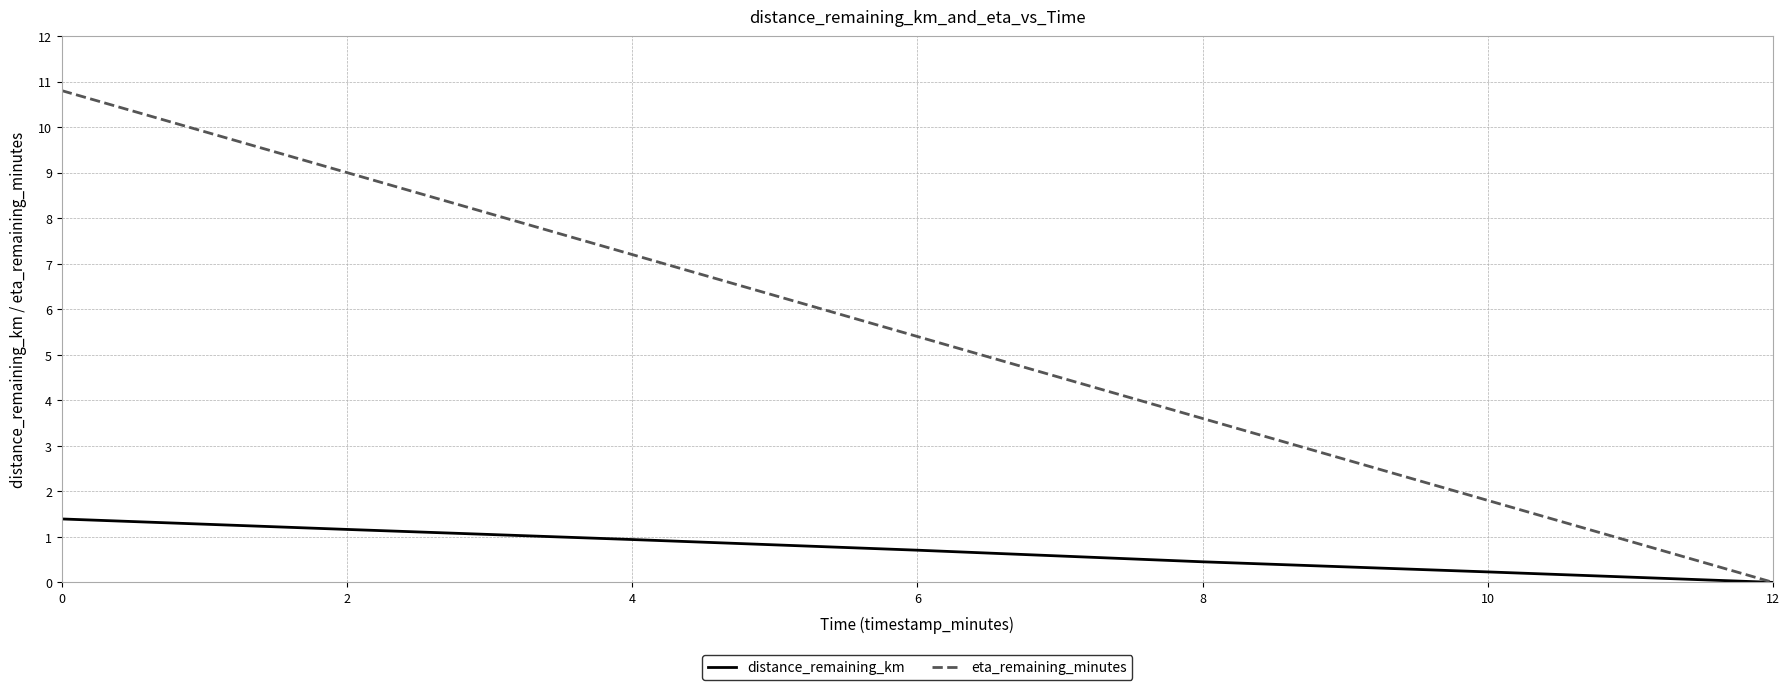

Reading left to right, what are all the values shown in this chart?

distance_remaining_km: 0=1.4	2=1.2	4=0.9	6=0.7	8=0.5	10=0.2	12=0.0
eta_remaining_minutes: 0=10.8	2=9.0	4=7.2	6=5.4	8=3.6	10=1.8	12=0.0